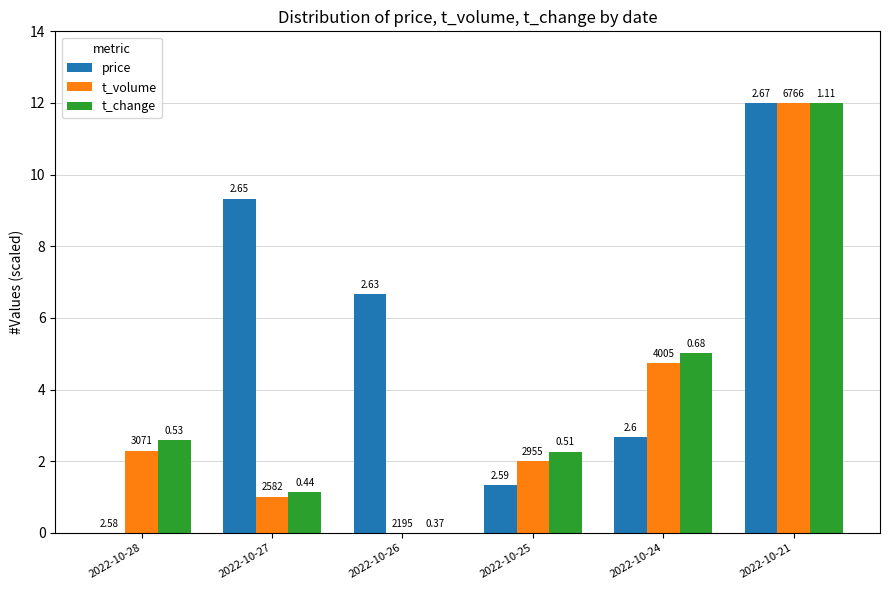

At 2022-10-24, list the series in order from smallest to largest.

price, t_volume, t_change